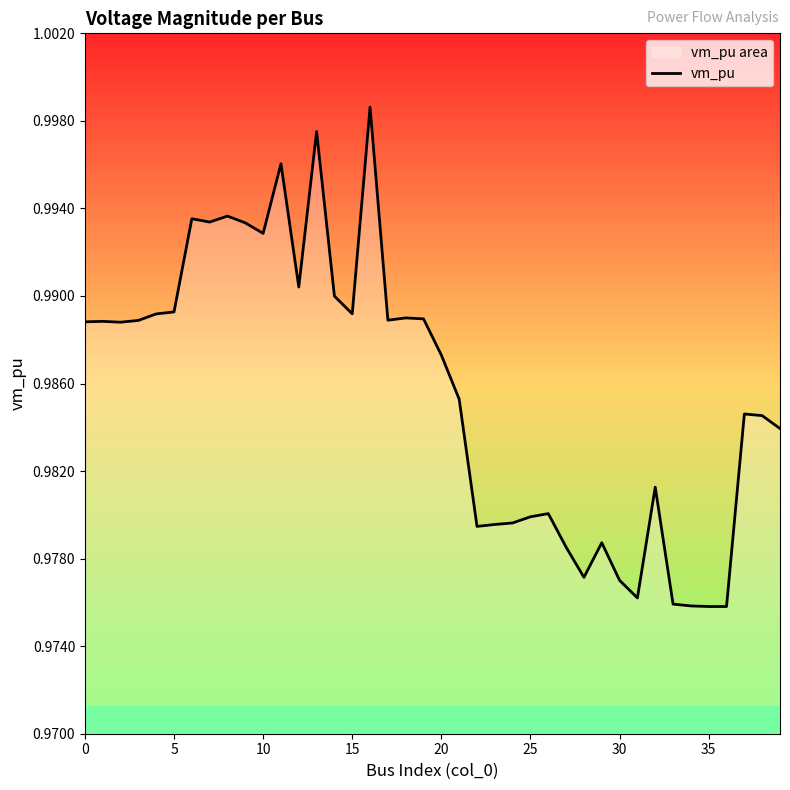

How many data points does each series have?

40